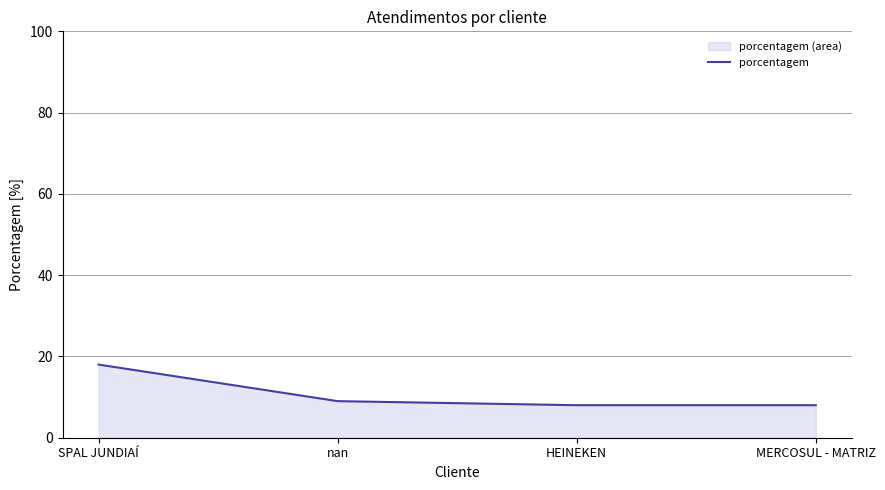

What value does the data have at HEINEKEN?

8